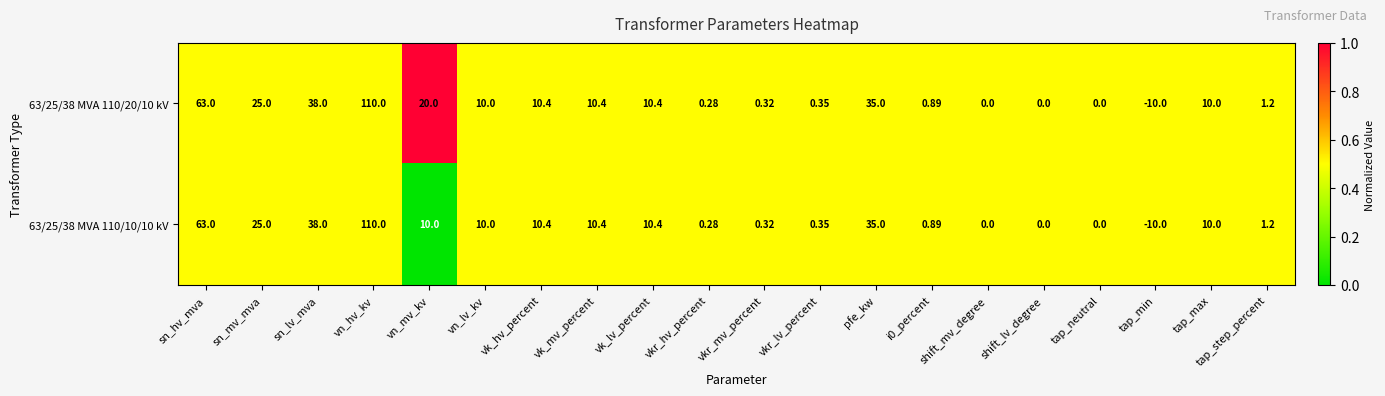

At which label does 63/25/38 MVA 110/10/10 kV first exceed 10?

sn_hv_mva